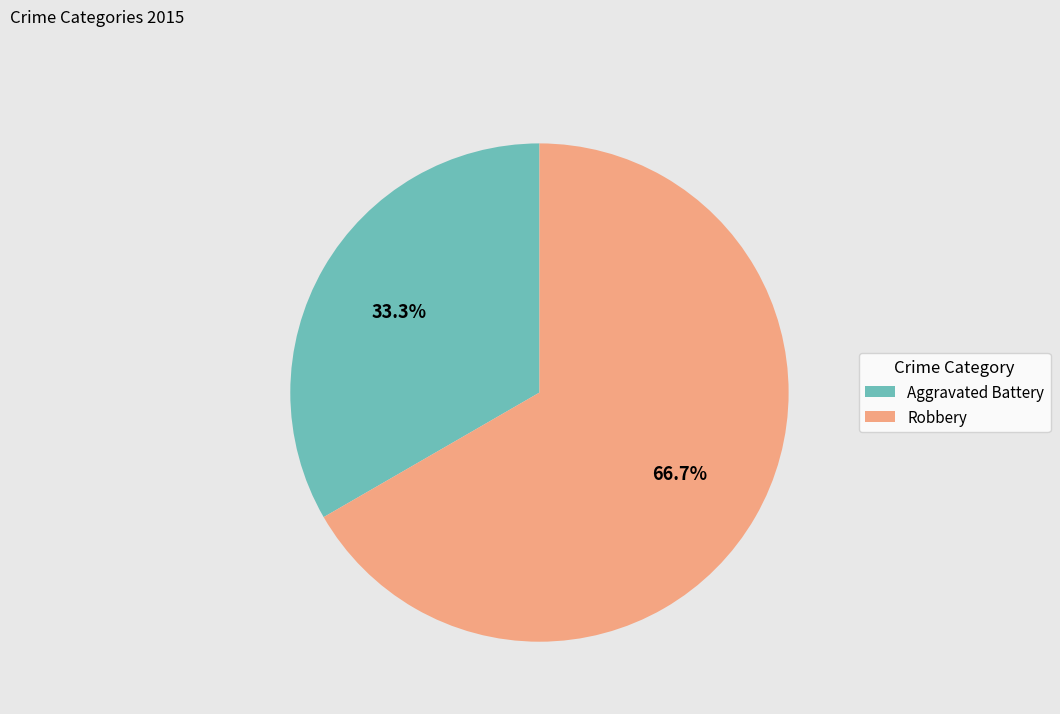

Approximately how many times larger is the value at Robbery compared to Aggravated Battery?

2.0